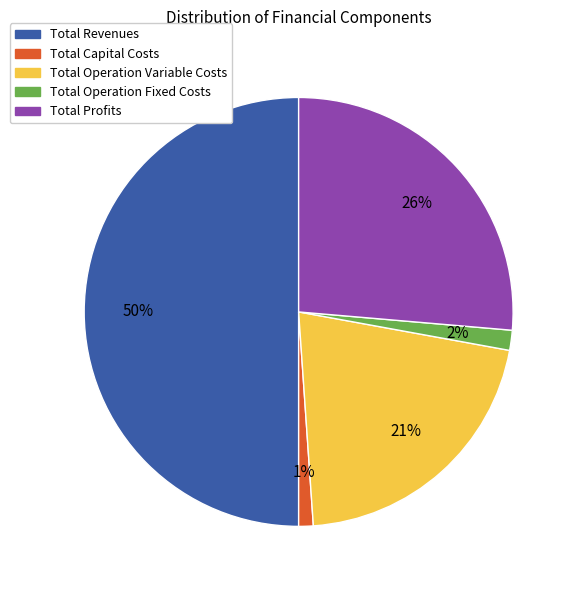

True or false: Total Operation Variable Costs accounts for 28% of the total.

False